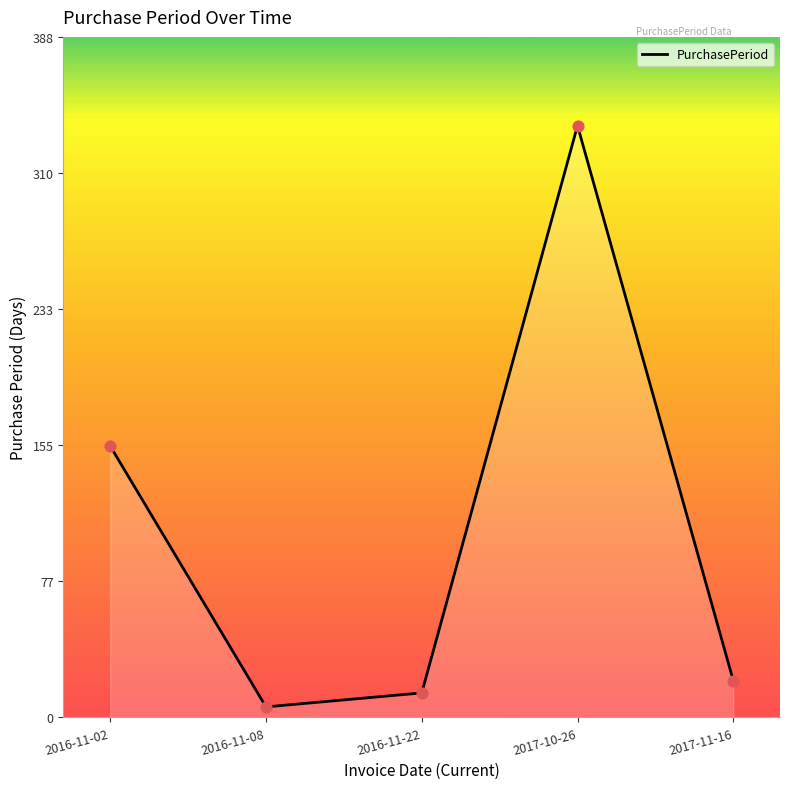

What is the change in value from 2016-11-08 to 2017-10-26?

+332